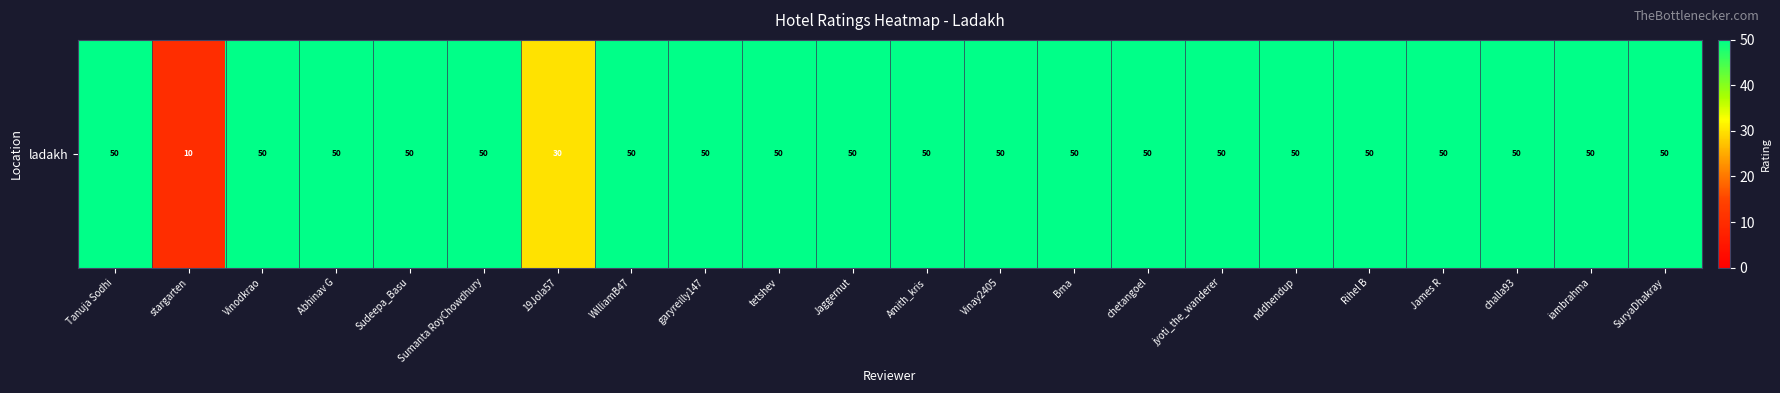

Approximately how many times larger is the value at Sudeepa_Basu compared to chetangoel?

1.0